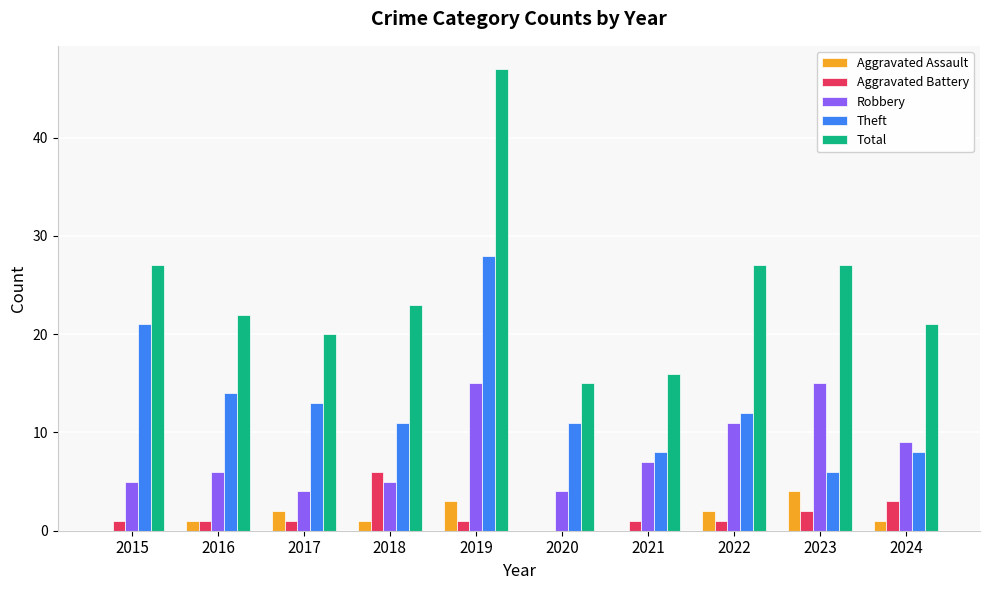

What is the sum of all Total values?

245